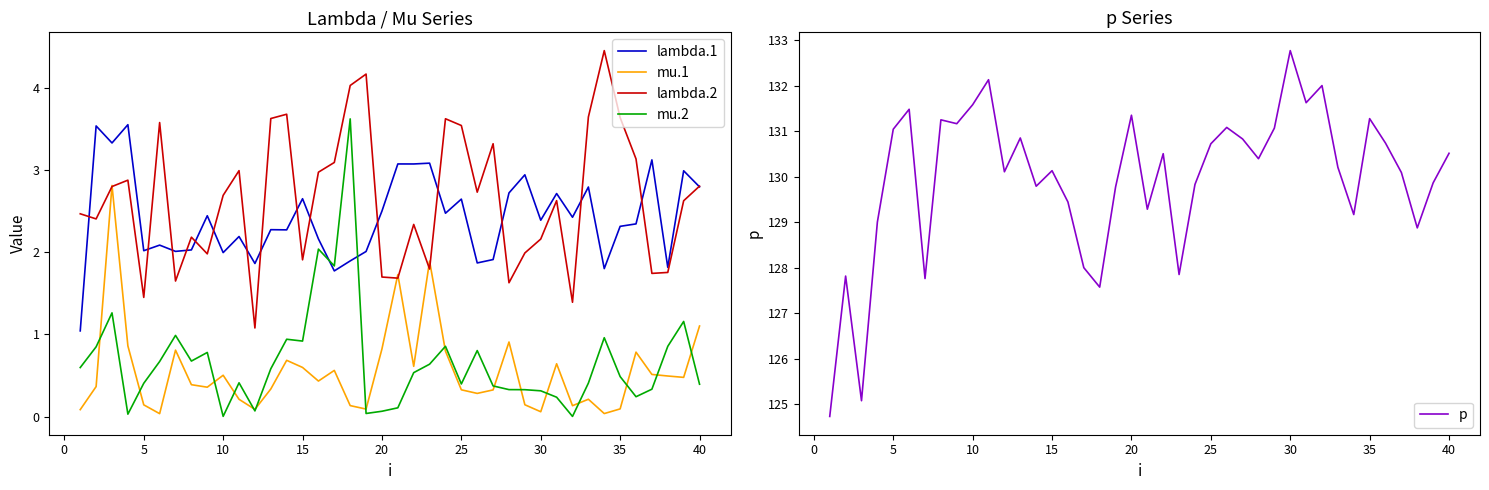

True or false: p and mu.1 cross at least once.

False